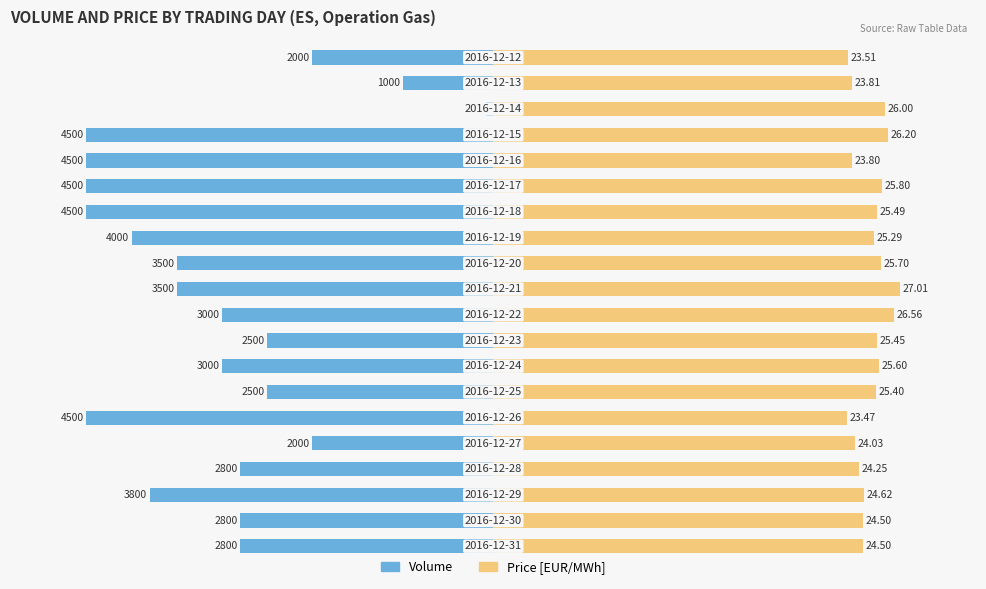

How many data points does each series have?

20